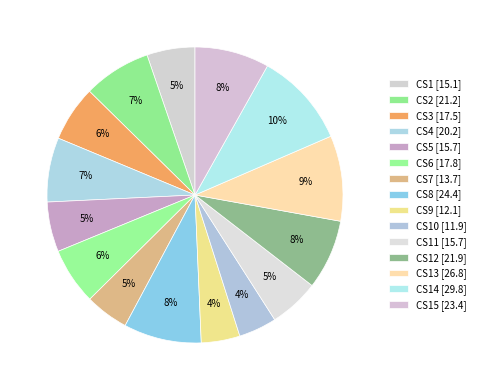

How many segments does this pie chart have?

15